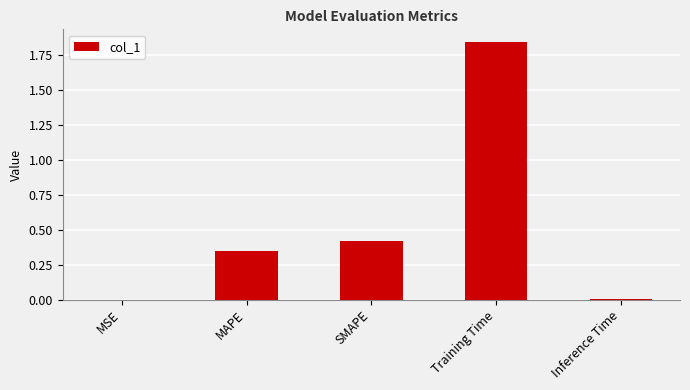

What is the sum of all values?

2.6